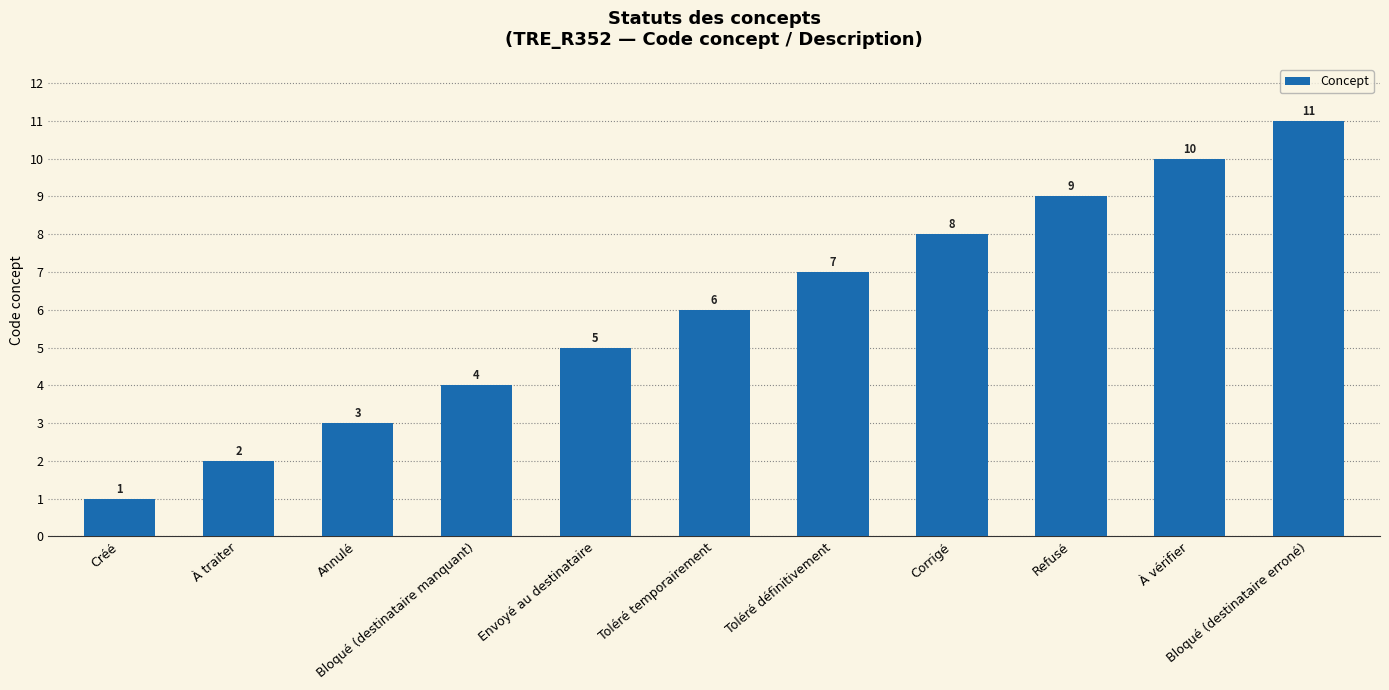

The value at Bloqué (destinataire erroné) is 11. True or false?

True